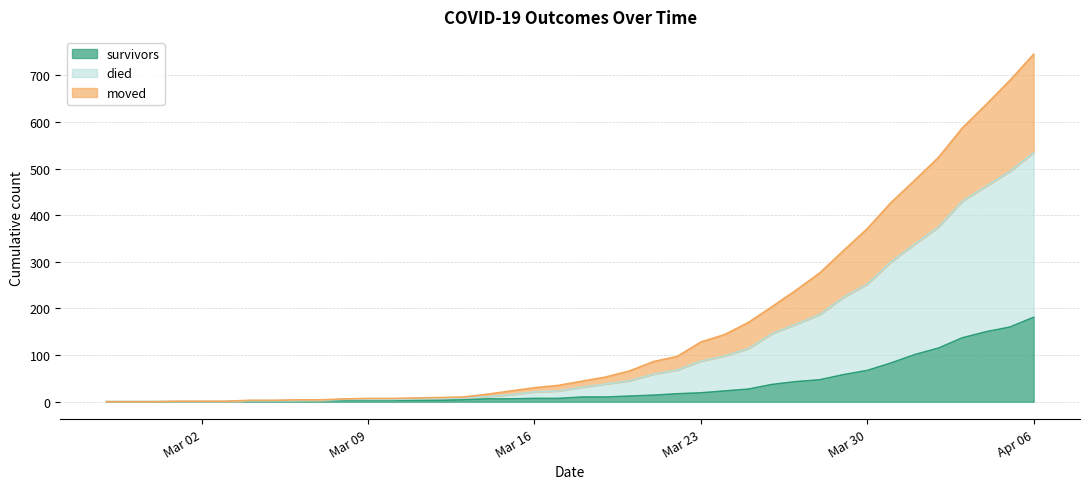

The died series shows 18 at 2020-03-13. True or false?

False